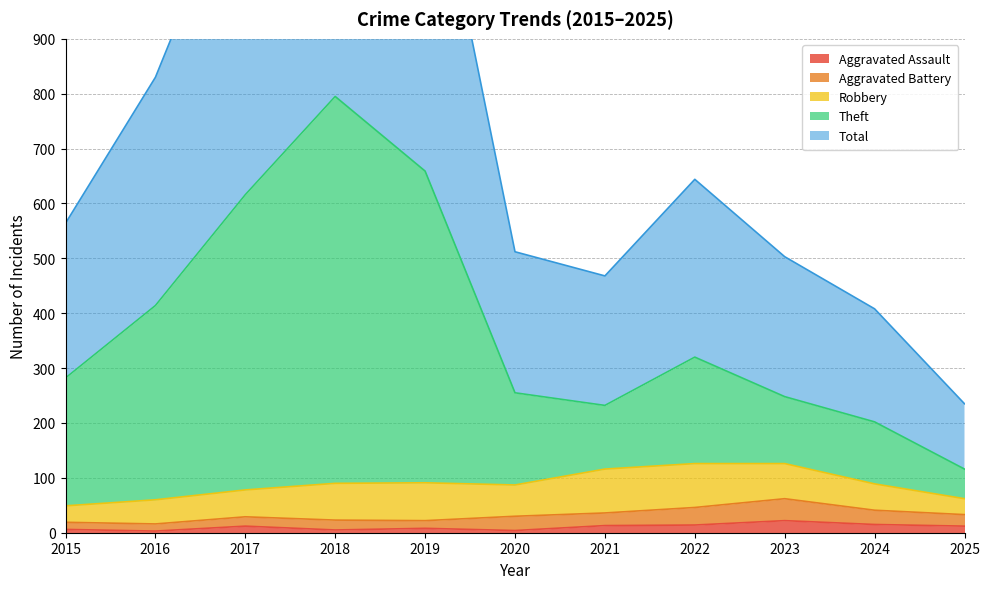

Which category has the lowest value in the Theft series?

2025